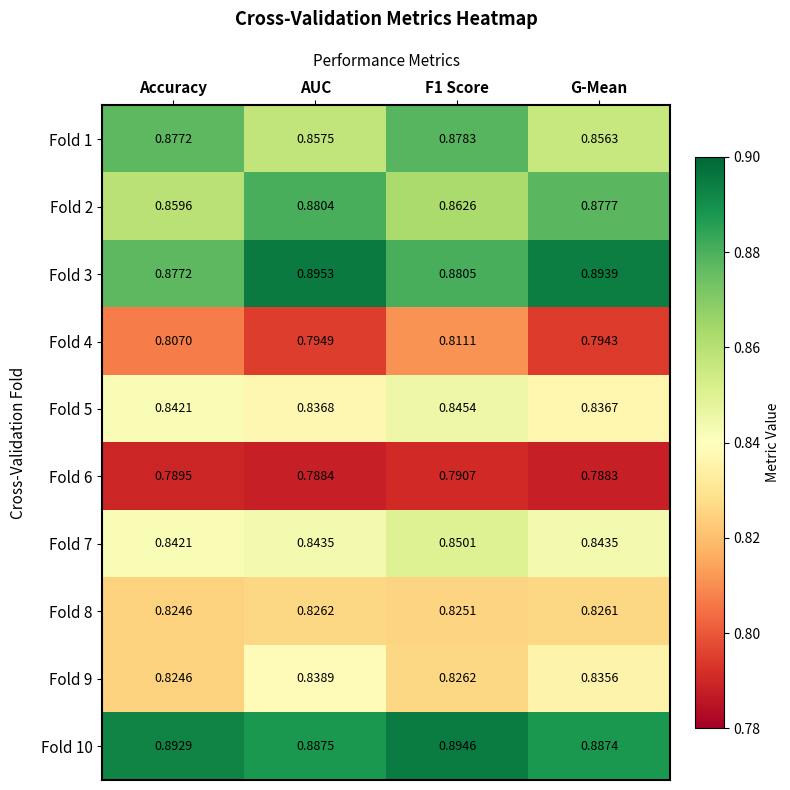

Which category has the highest value in the Fold 8 series?

AUC